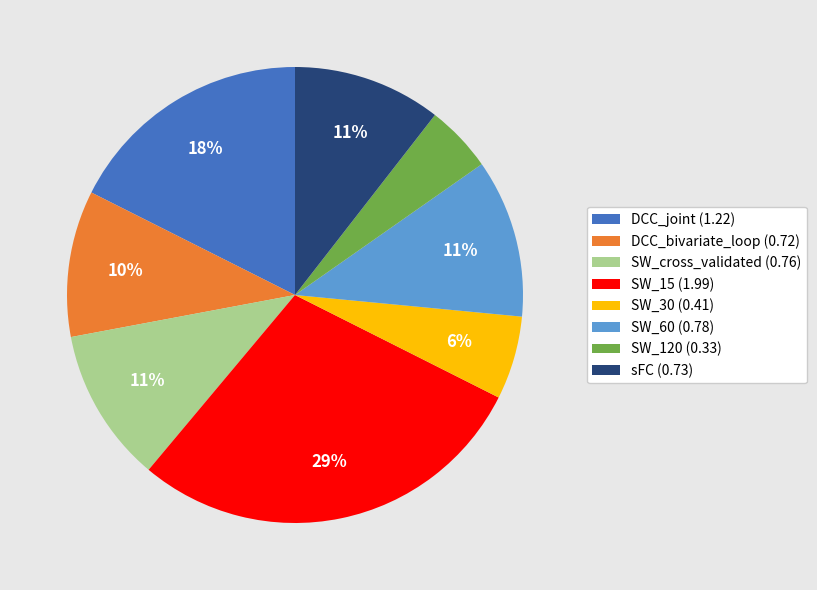

Do DCC_bivariate_loop and SW_cross_validated together represent more than half of the pie?

No